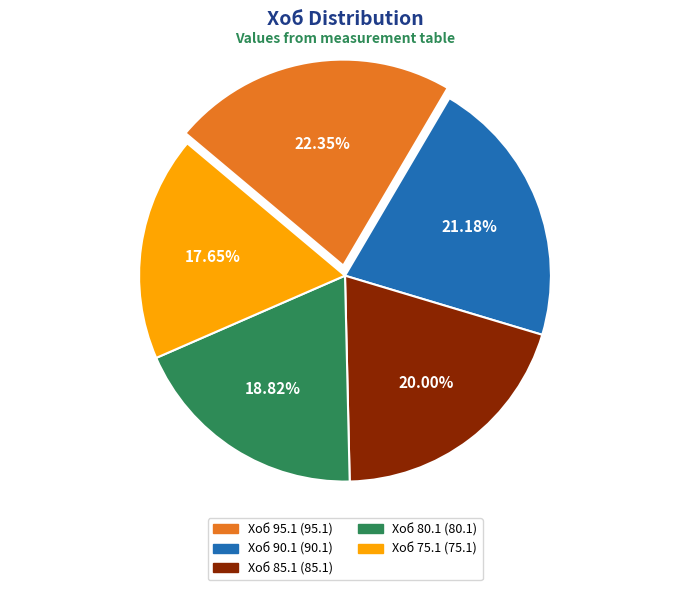

To the nearest percent, what portion does Хоб 85.1 represent?

20%